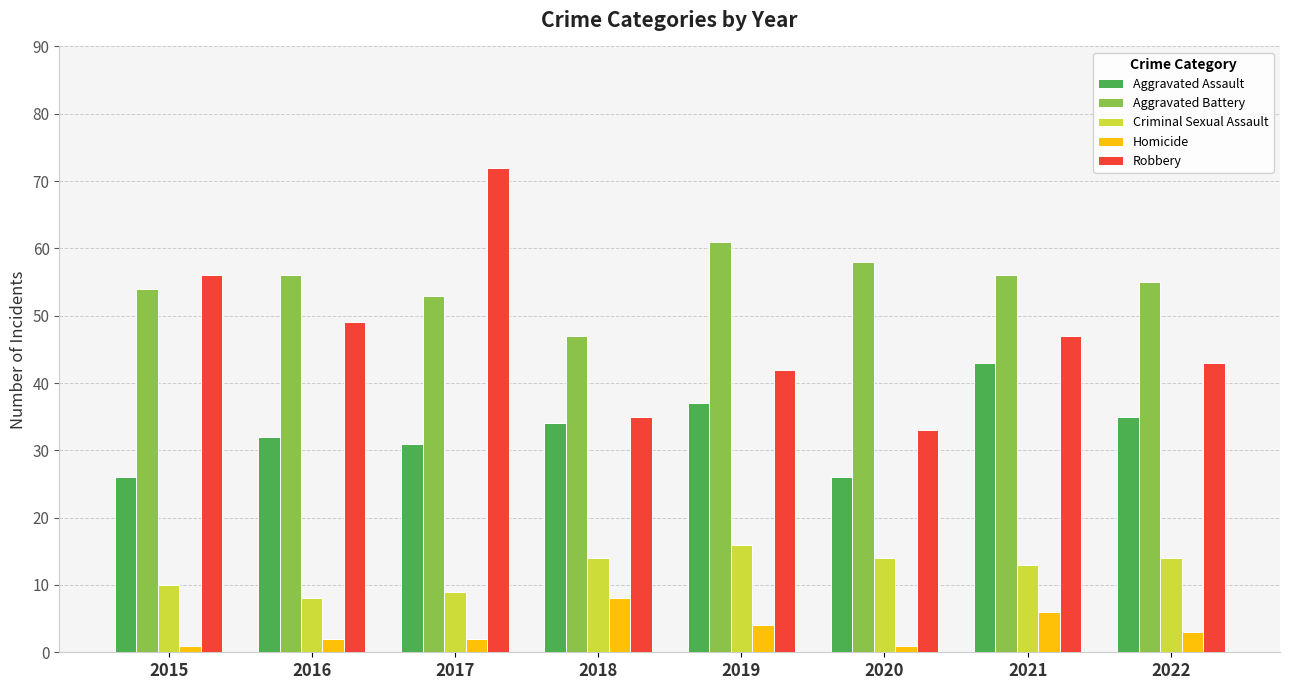

Which series has the largest total across all categories?

Aggravated Battery